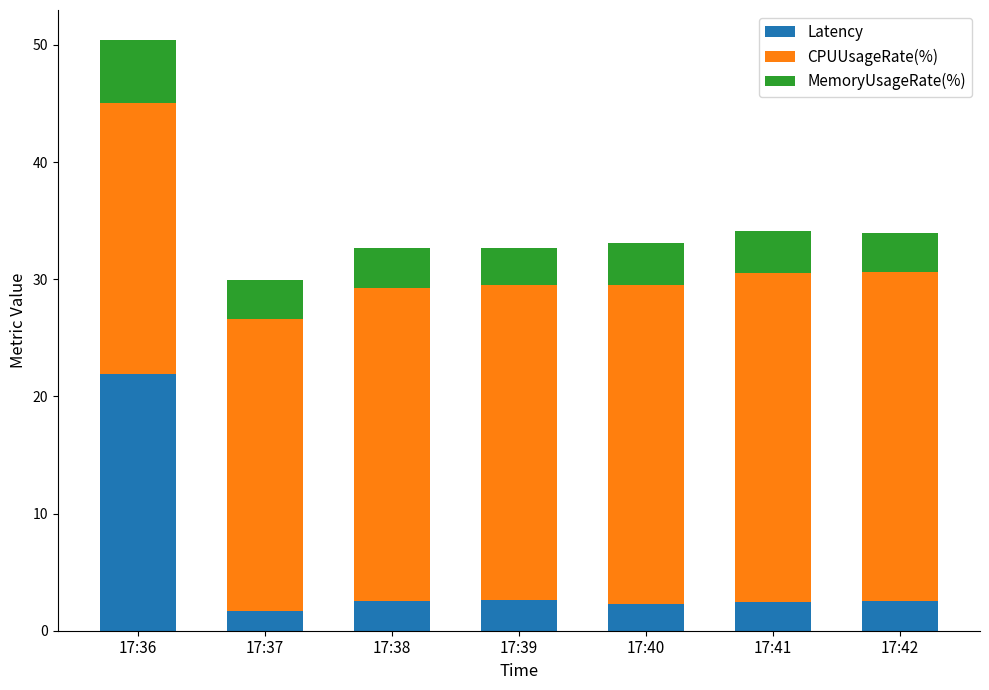

How many distinct data groups are displayed?

3